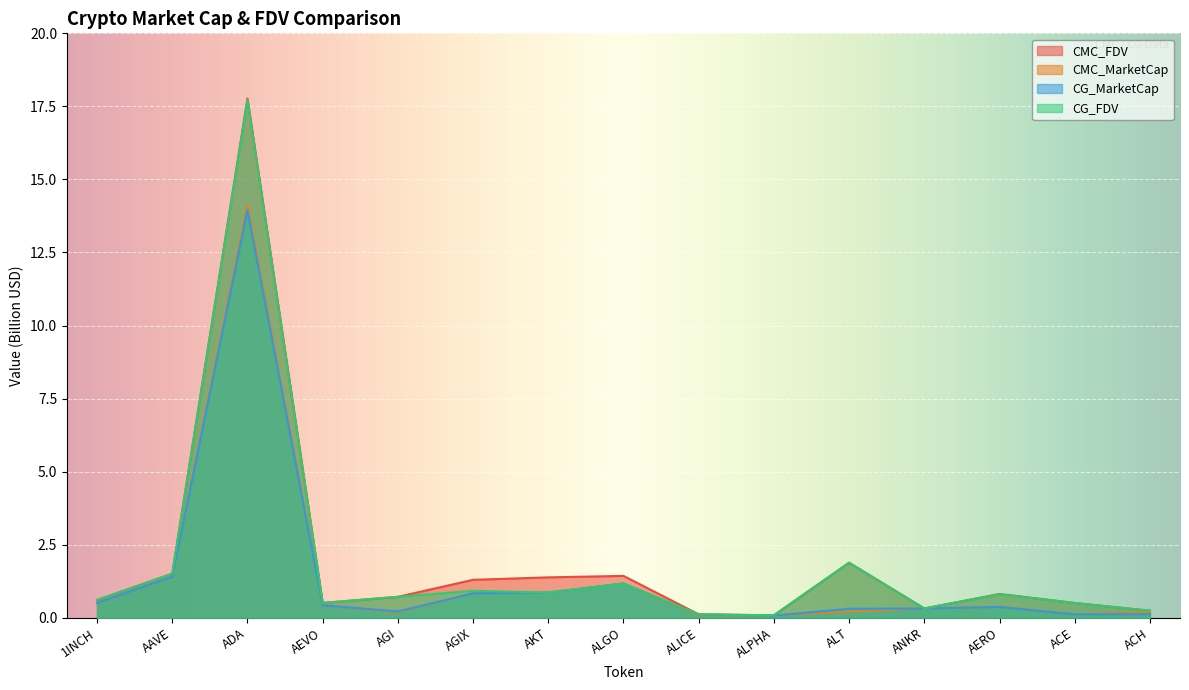

How many intersections are there between CG_FDV and CMC_FDV?

5